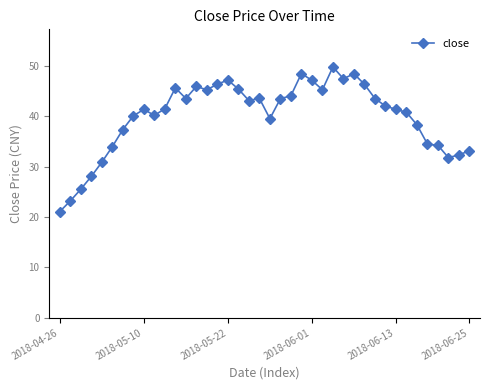

What is the sum of all values?

1602.0